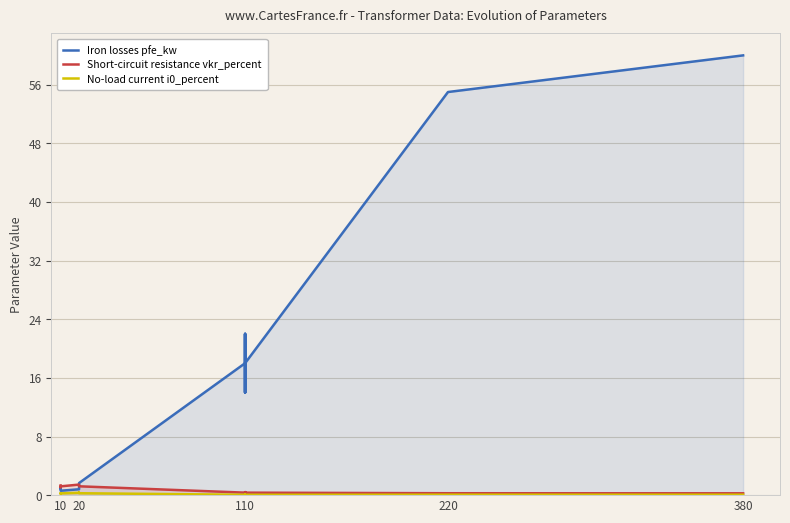

Between 6 and 13, which is larger?

13